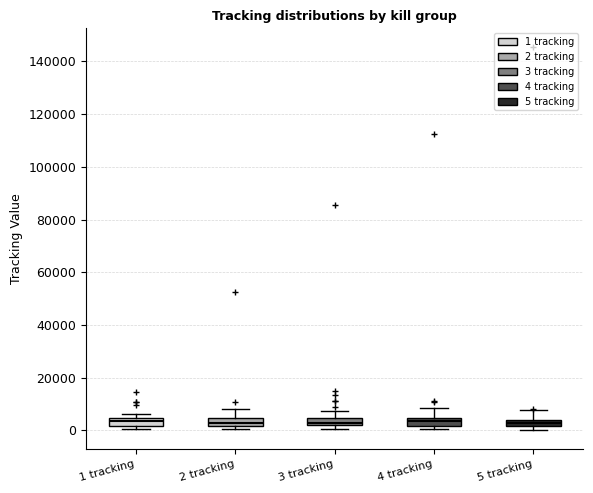

Where is the upper edge of the box for 1 tracking on the y-axis? The values are not printed on the chart, so give them approximately, as read against the axis.

4000